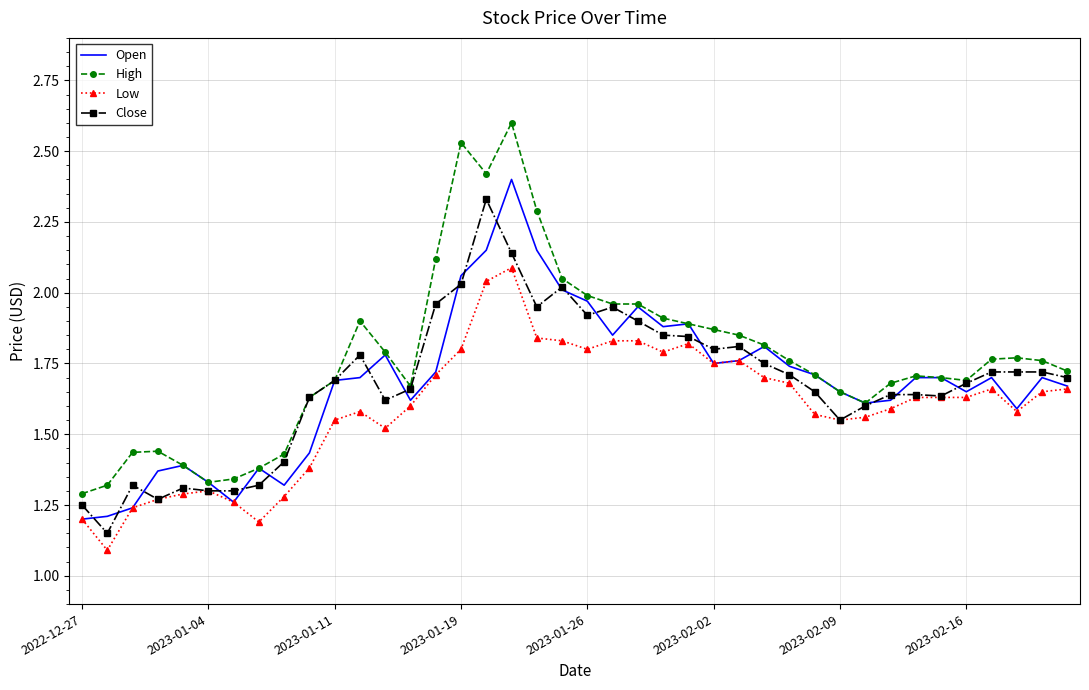

Which series has the largest total across all categories?

High